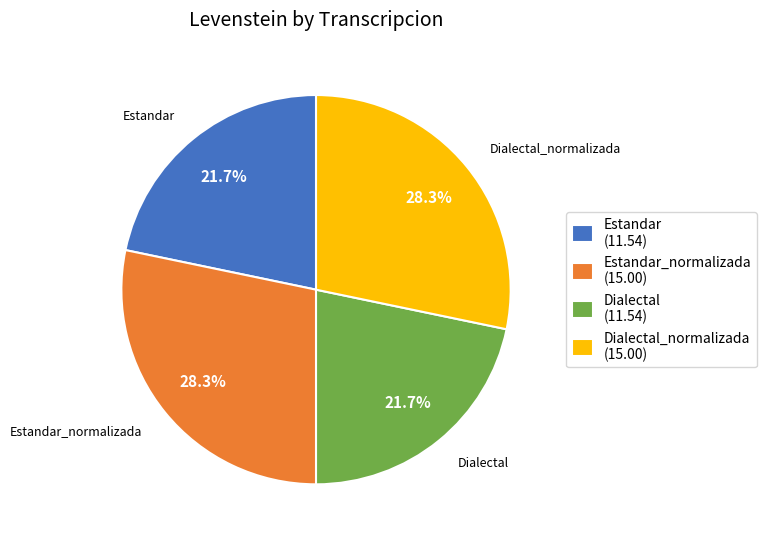

Which has a higher value, Estandar (11.54) or Estandar_normalizada (15.00)?

Estandar_normalizada (15.00)